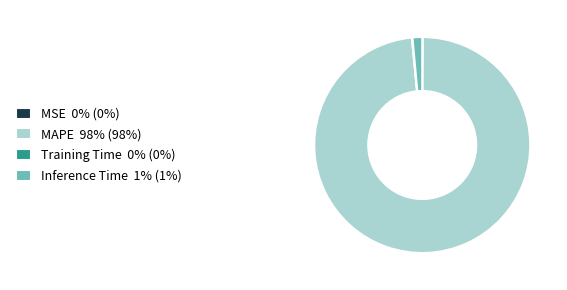

Which slice represents more than half of the pie?

MAPE